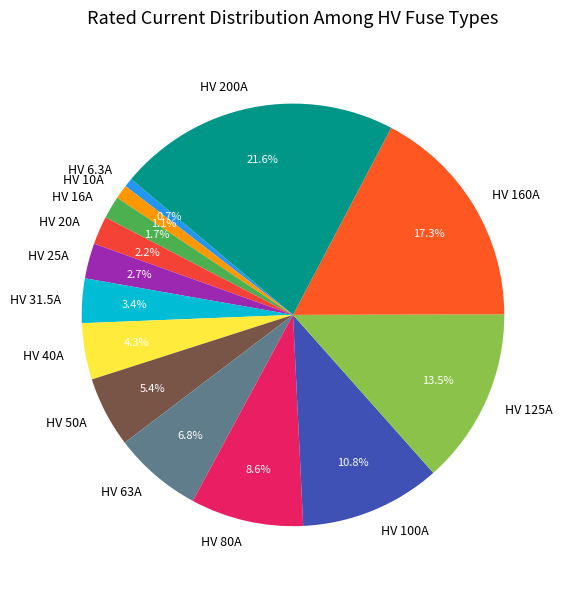

The HV 10A slice represents 8% of the pie. True or false?

False